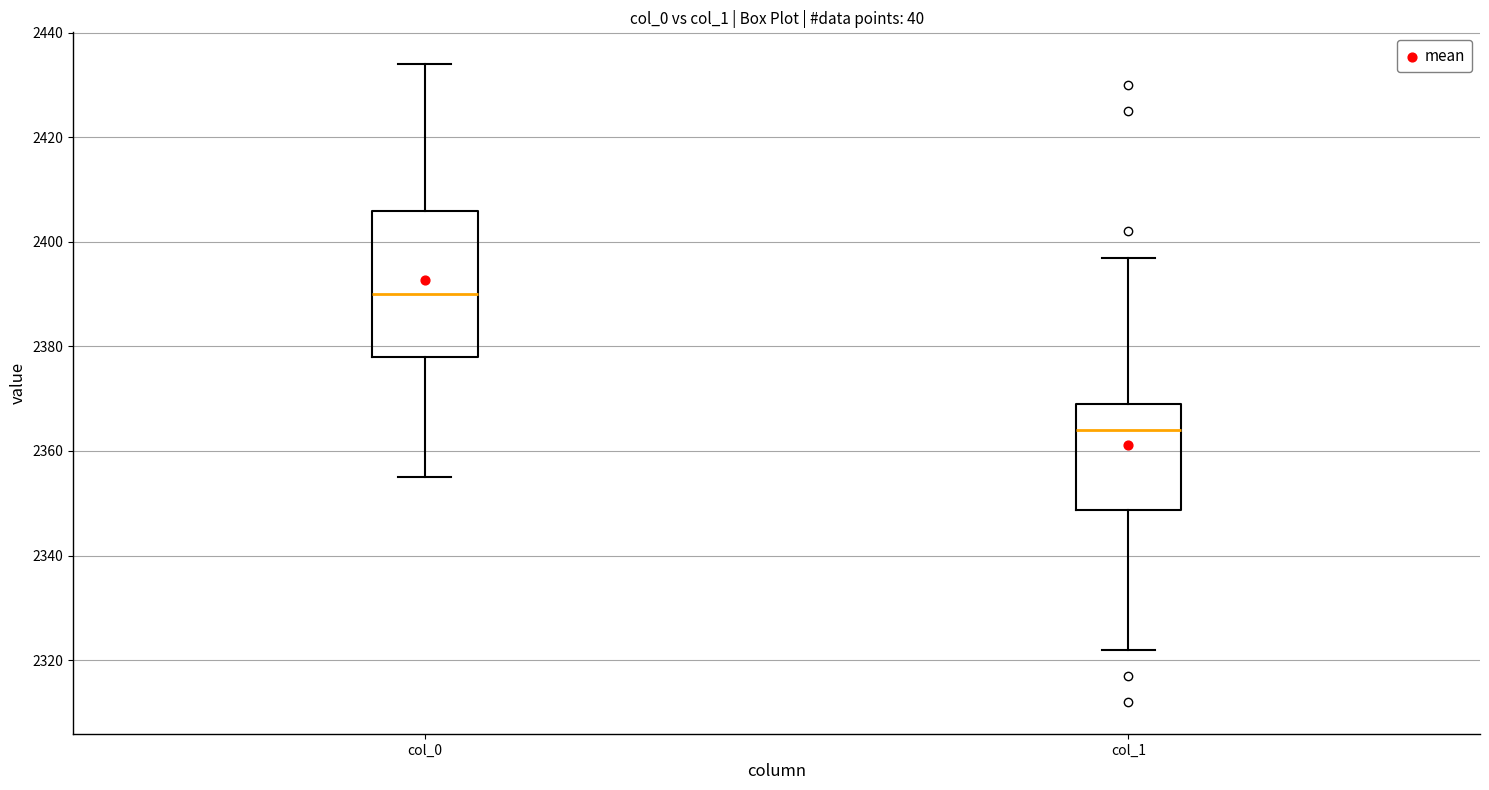

Which box's median line is the lowest?

col_1